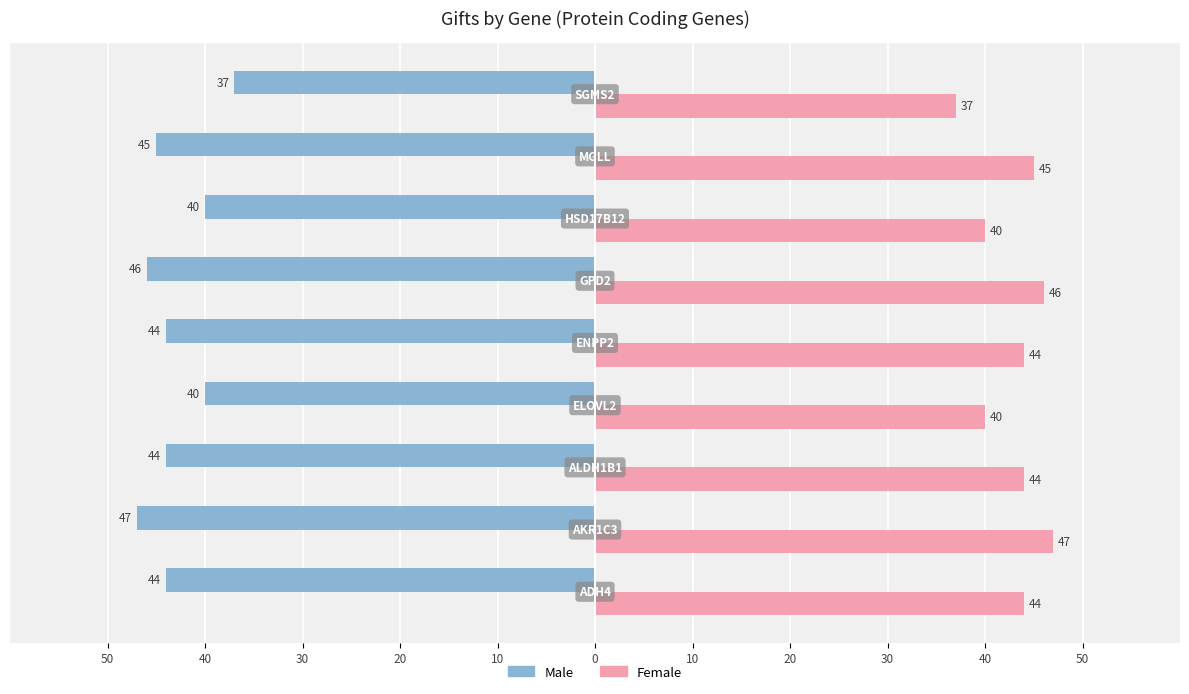

What are all the series names shown in the legend?

Male, Female